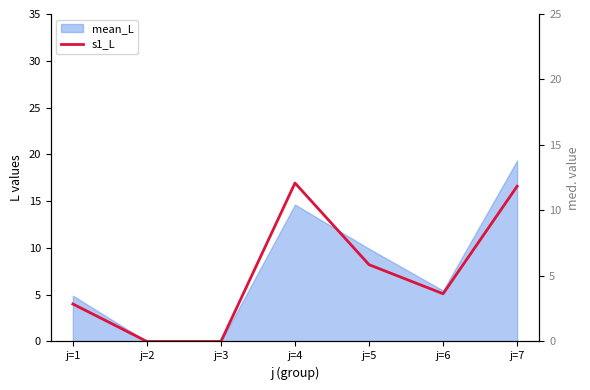

Between j=5 and j=1, which is larger?

j=5